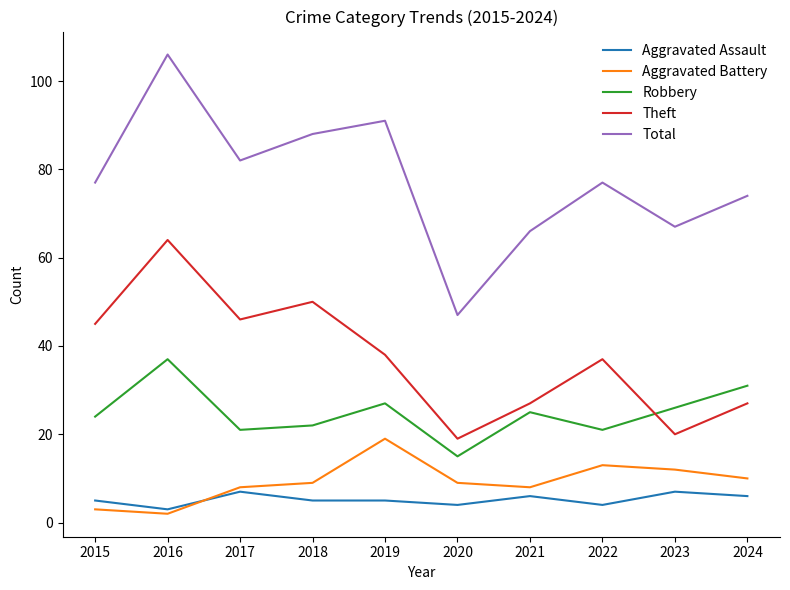

The value of Robbery at 2020 is 15. True or false?

True